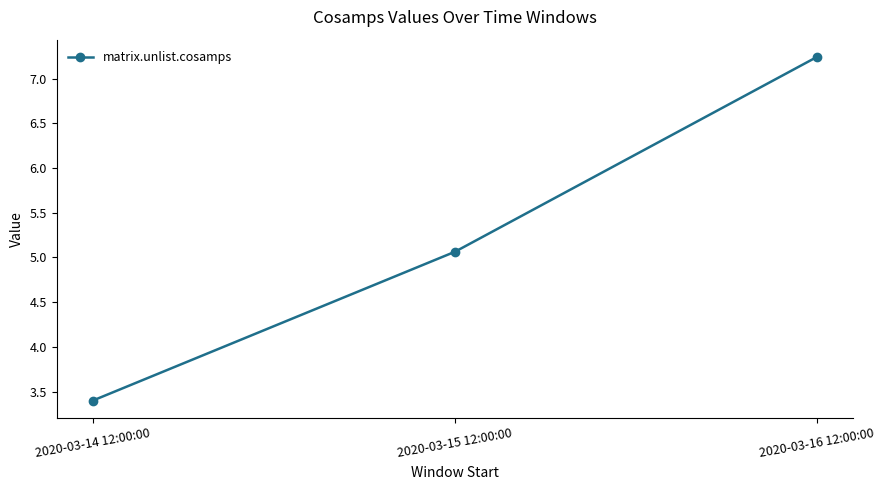

Rank the categories by value from lowest to highest.

2020-03-14 12:00:00, 2020-03-15 12:00:00, 2020-03-16 12:00:00